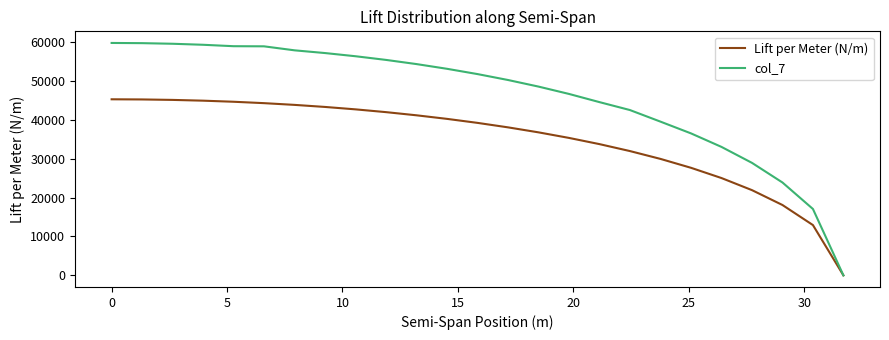

List the series in order of their overall mean, highest first.

col_7, Lift per Meter (N/m)